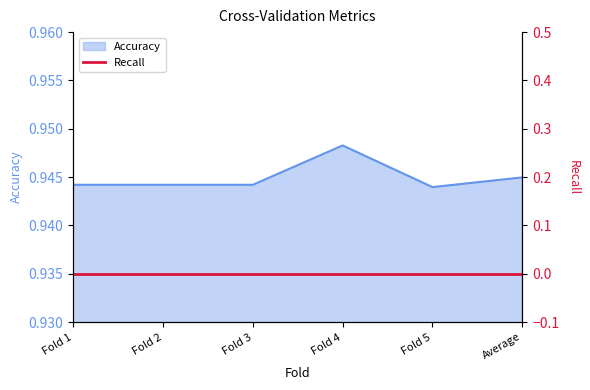

Rank the categories by value from highest to lowest.

Fold 4, Average, Fold 1, Fold 2, Fold 3, Fold 5